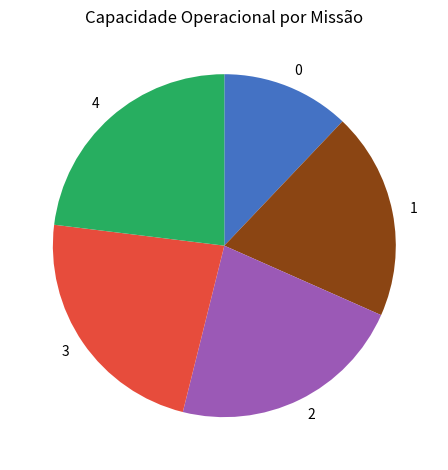

Combined, do 4 and 3 account for over 50%?

No